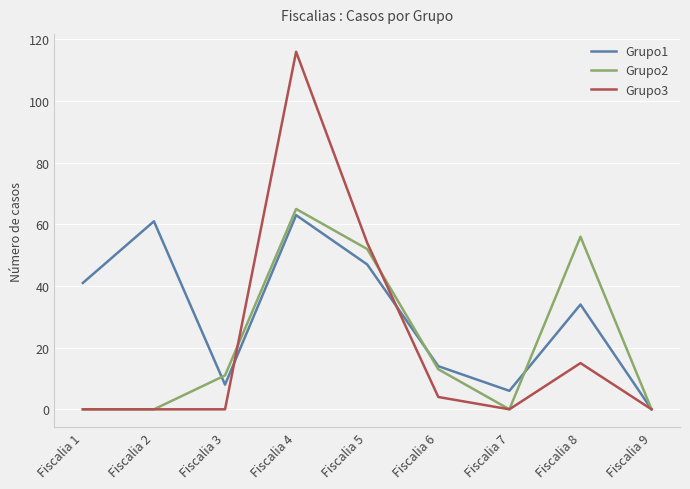

What is the sum of all Grupo1 values?

274